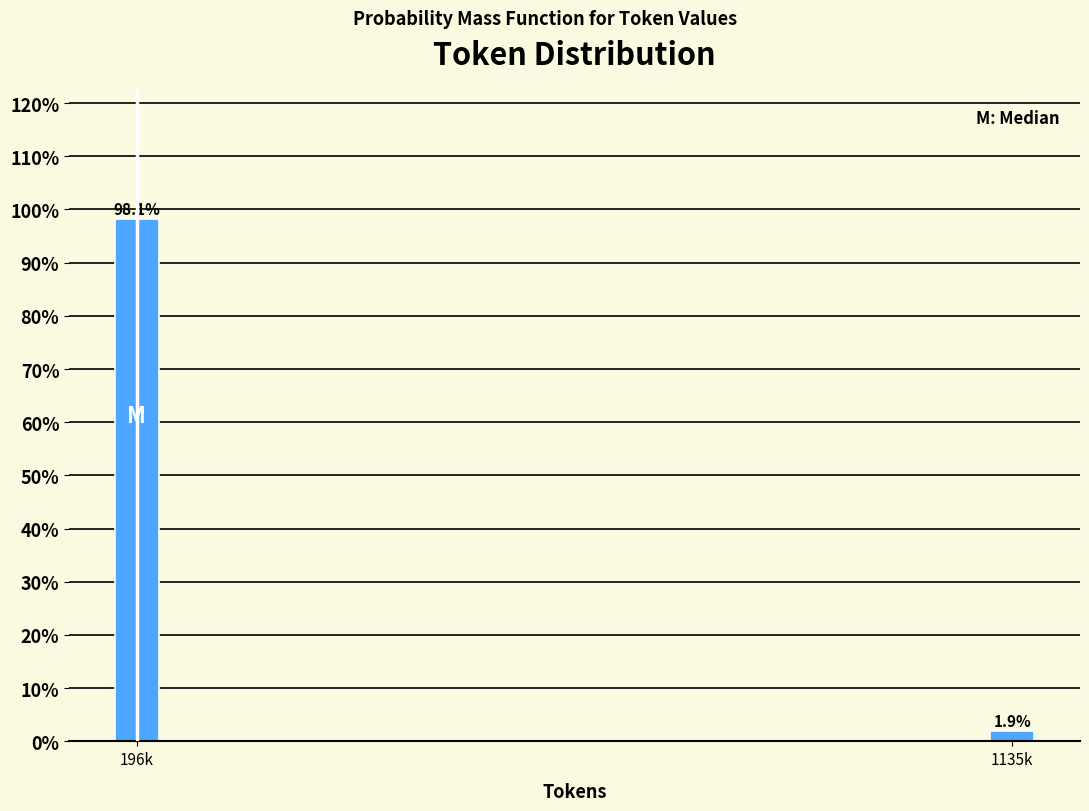

Reading right to left, list all the values displayed in this chart.

1.9	98.1